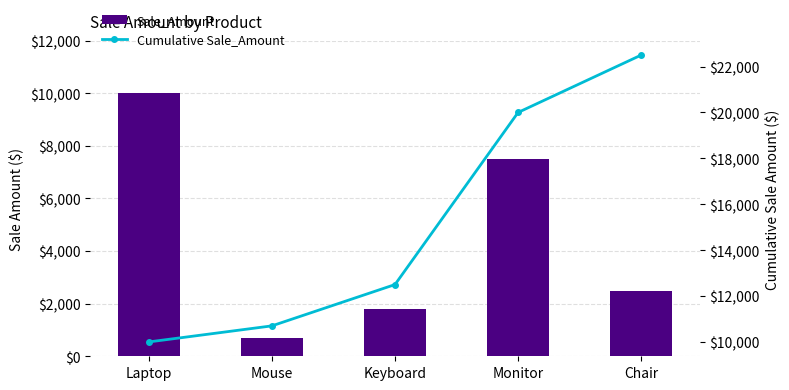

Which series has the largest range (max minus min)?

Cumulative Sale_Amount